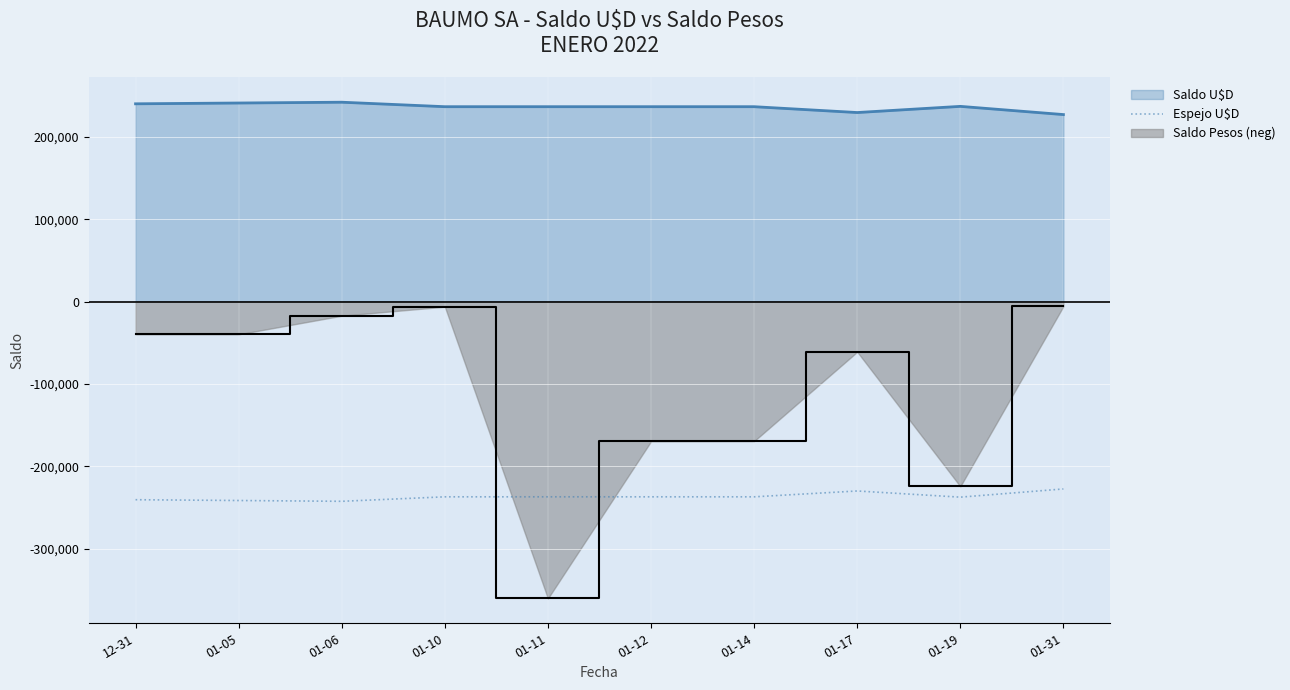

How many lines are shown in the chart?

3